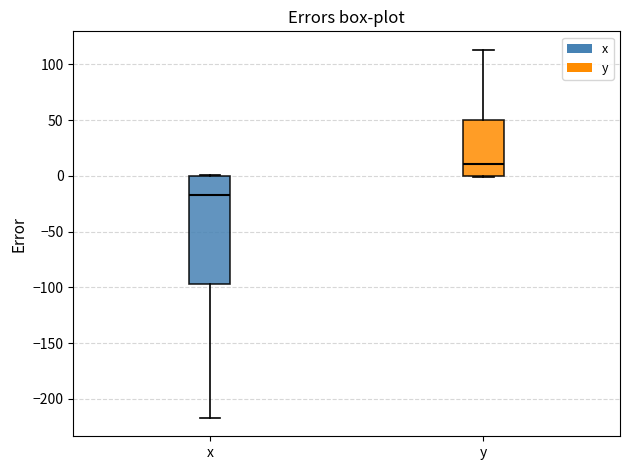

Reading left to right, read every box against the y-axis: the position of its median line, the range the box covers, and the ends of its whiskers. The values are not printed on the chart, so give them approximately, as read against the axis.

x: median -15, box -95 to 0, whiskers -215 to 0
y: median 10, box 0 to 50, whiskers 0 to 115